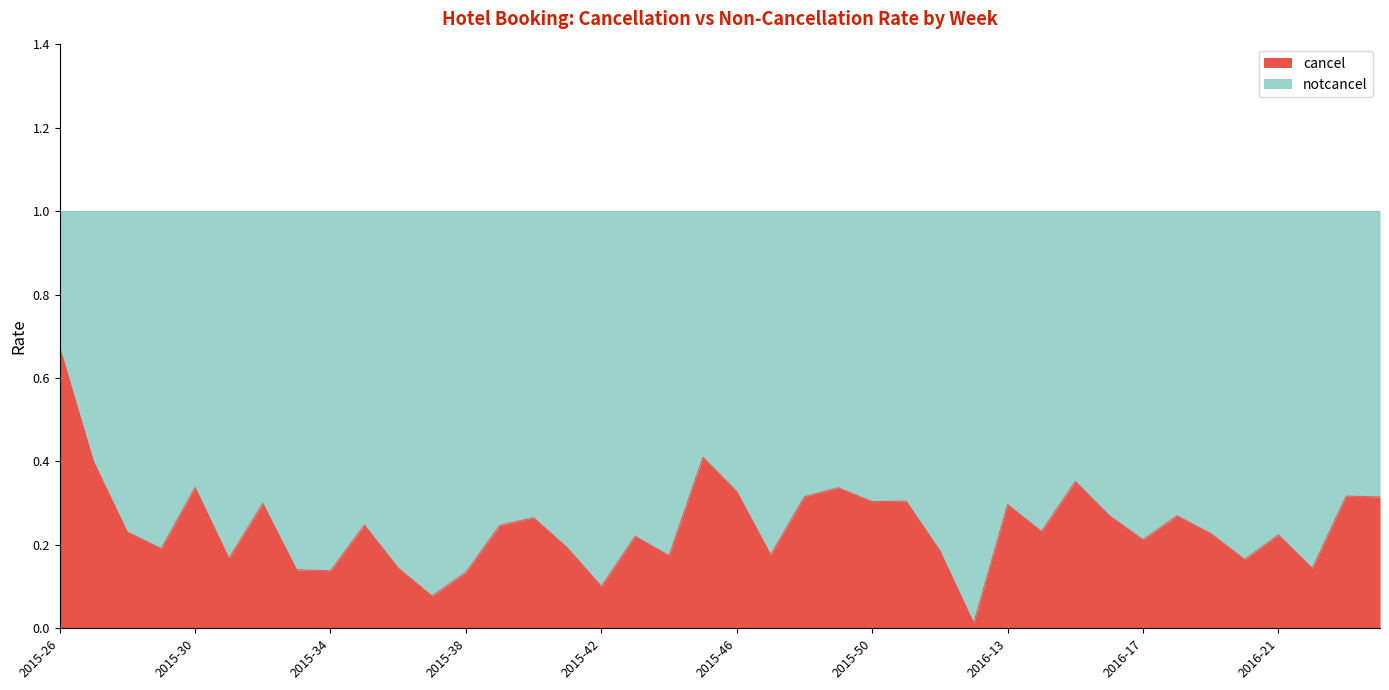

What are all the series names shown in the legend?

cancel, notcancel